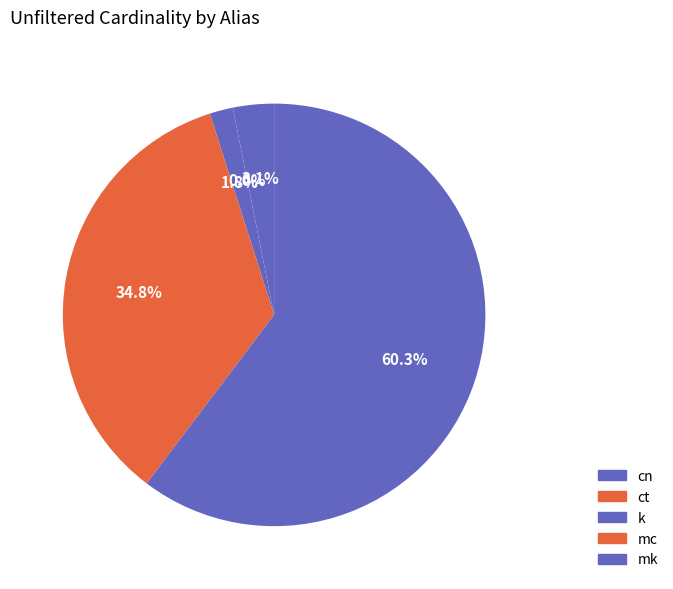

What percentage is the cn slice, to the nearest percent?

3%